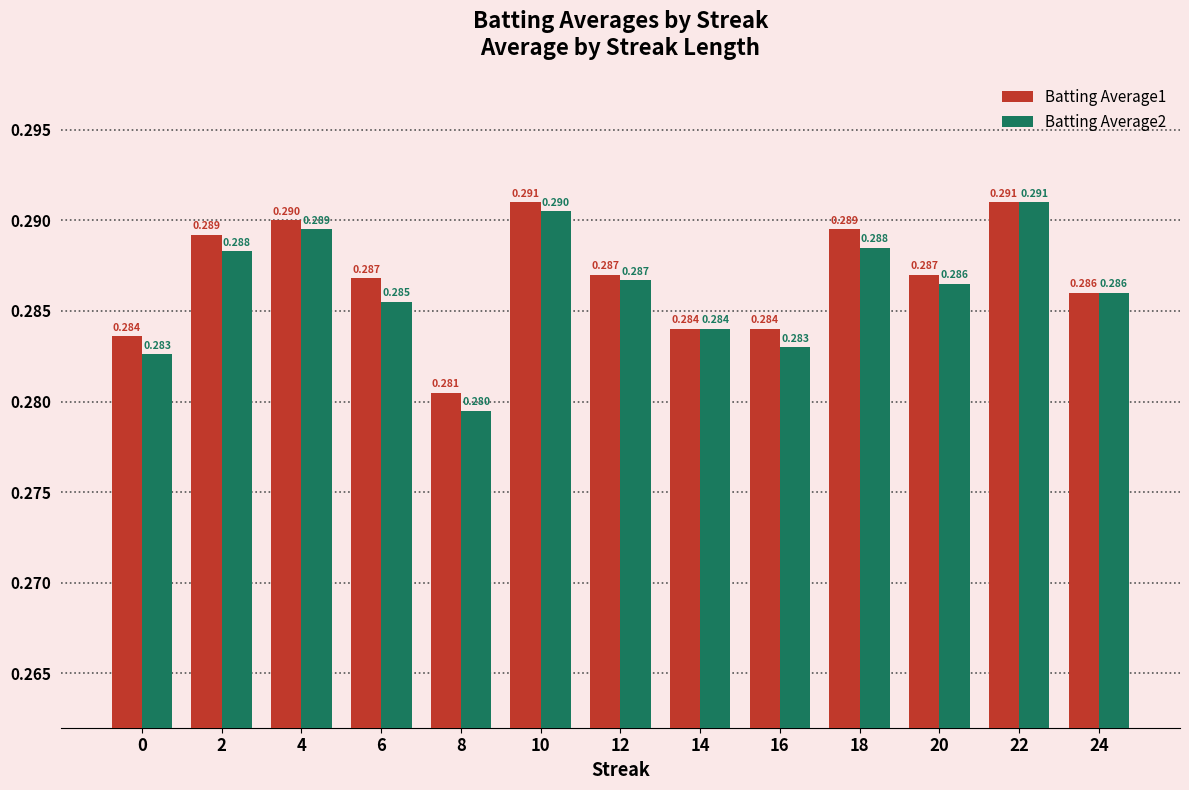

Is the value of Batting Average2 at 16 greater than the value of Batting Average1 at 6?

No